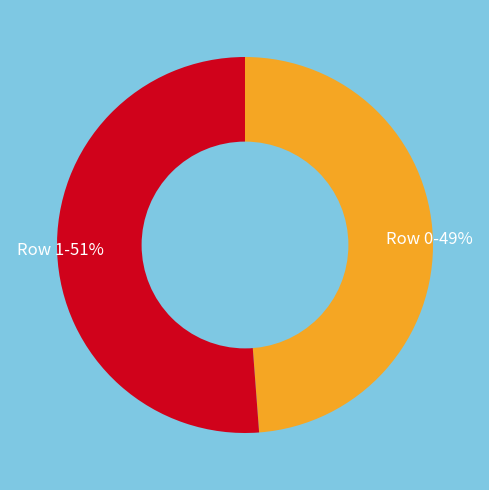

To the nearest percent, what is the average slice percentage?

50%